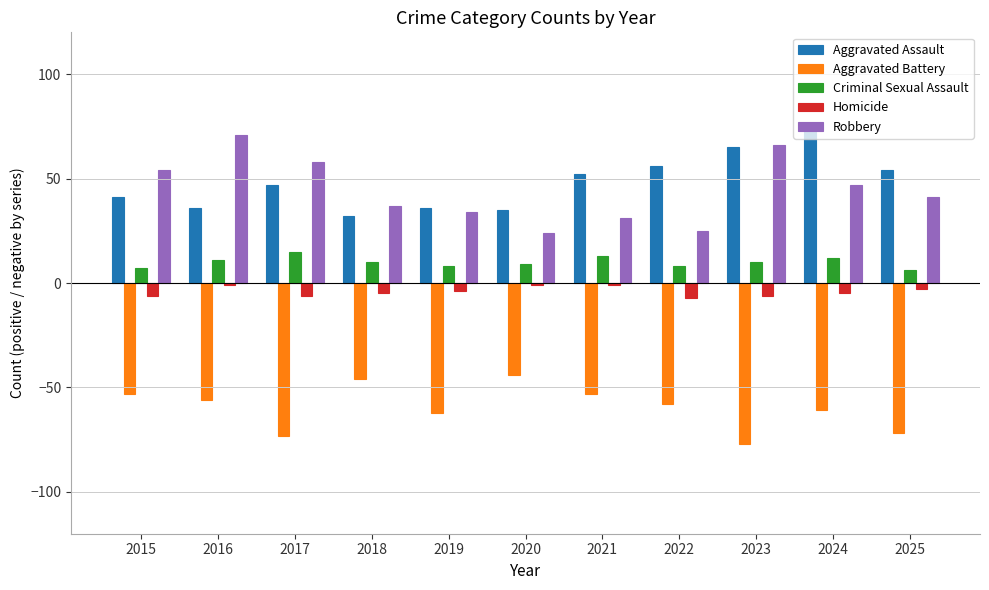

What is the approximate value of Aggravated Battery at 2018?

-46